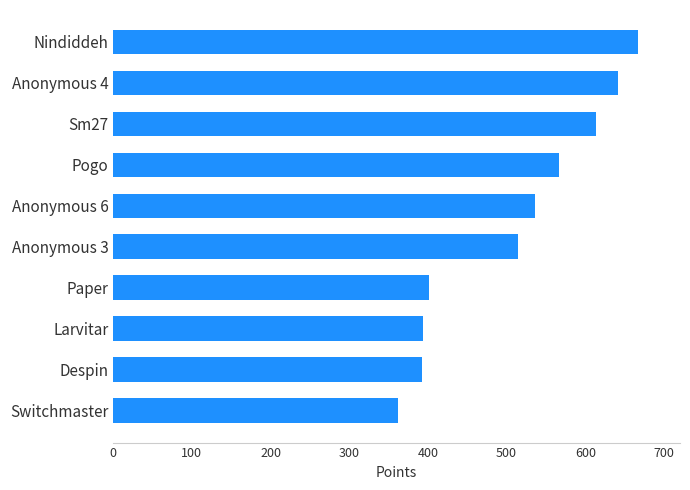

What is the difference between the maximum and second lowest values?

274